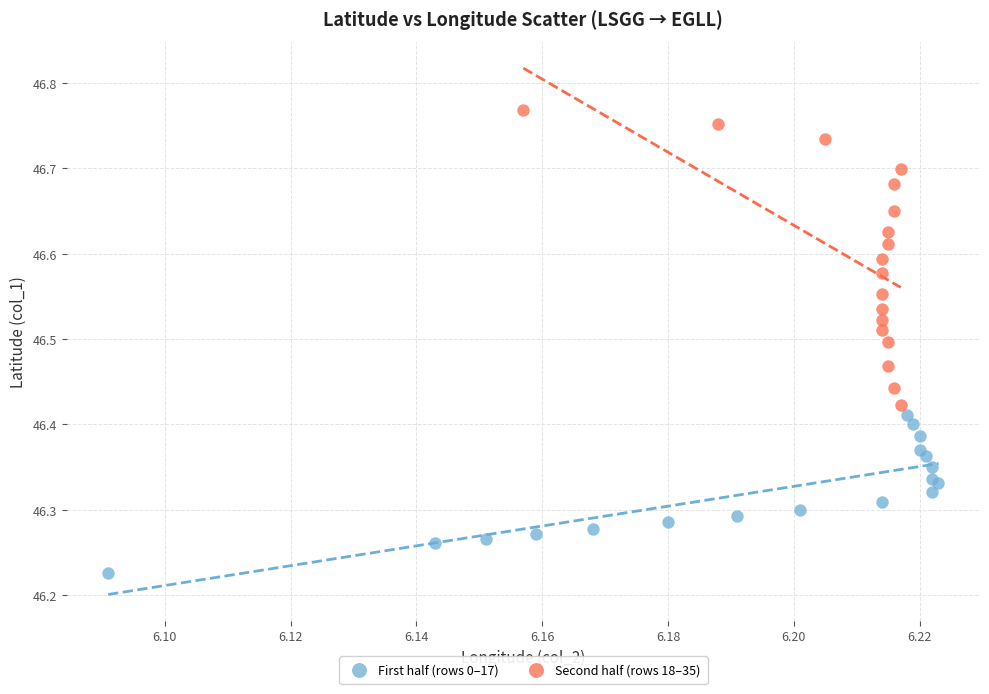

Which series reaches the minimum Y coordinate?

First half (rows 0–17)